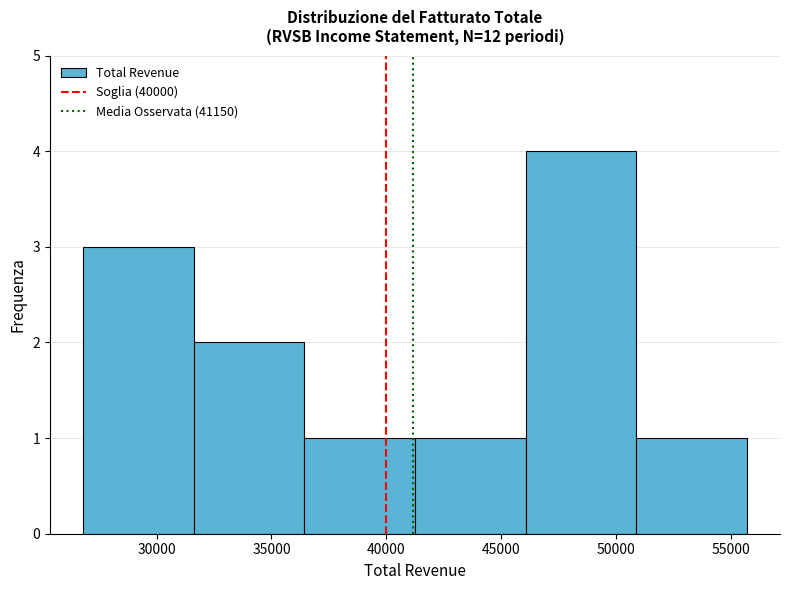

Over which range of the x-axis is the bar tallest?

46000 to 51000